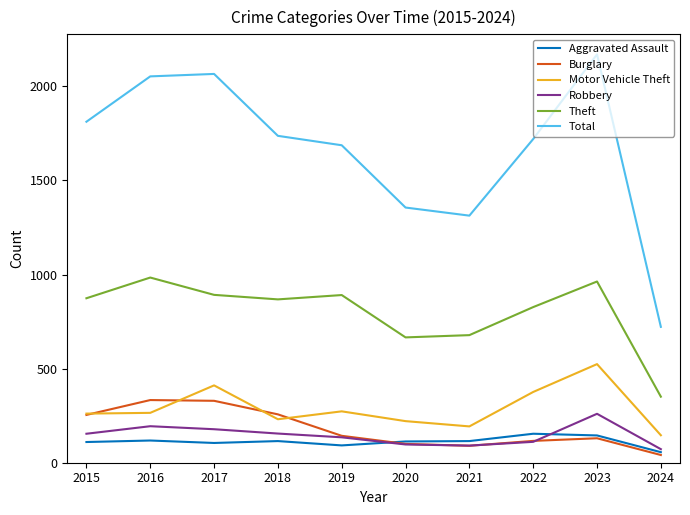

Which series has the largest range (max minus min)?

Total